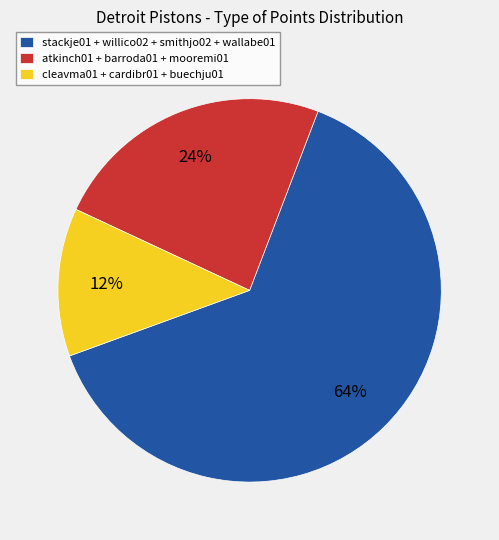

To the nearest percent, what is the difference between the atkinch01 + barroda01 + mooremi01 and stackje01 + willico02 + smithjo02 + wallabe01 slice percentages?

40%